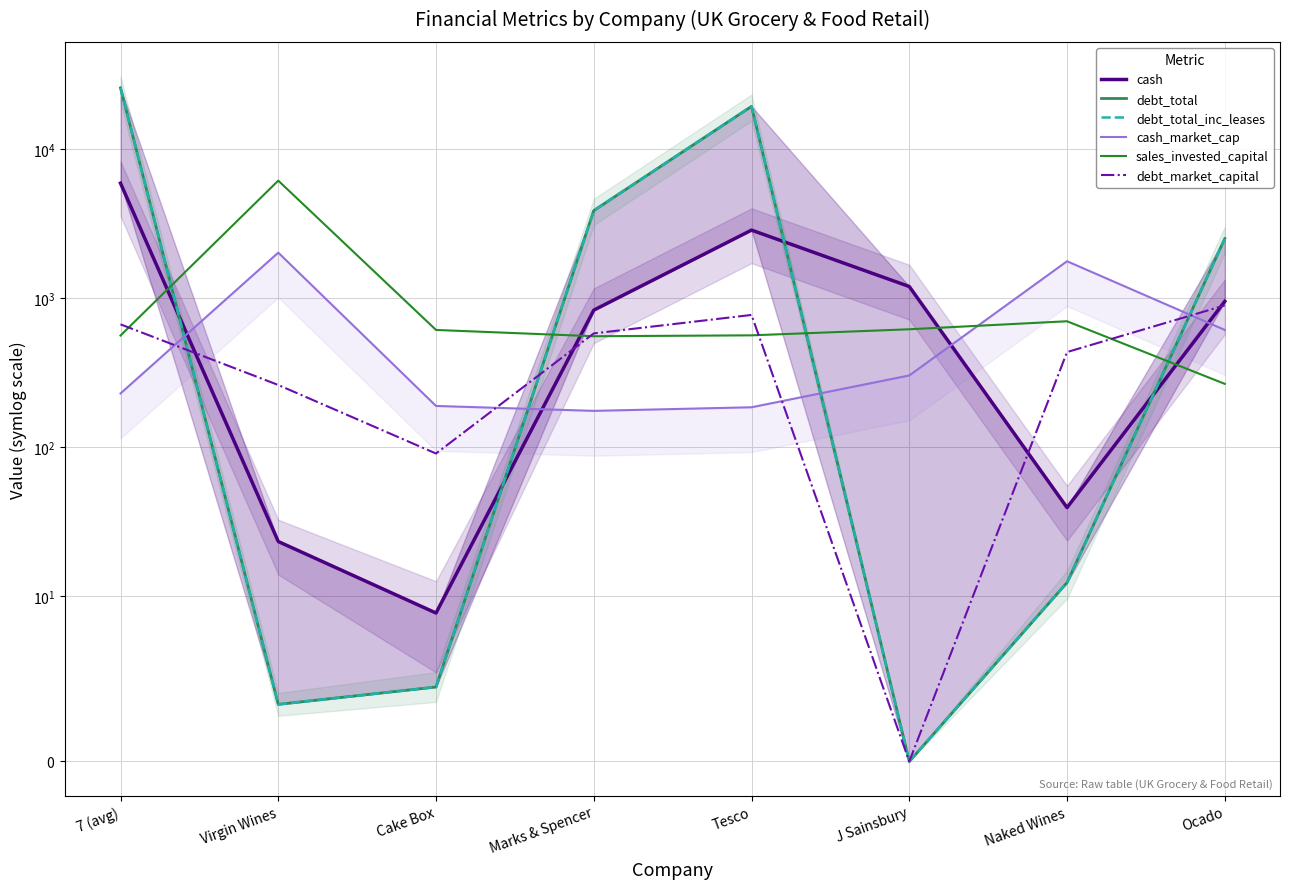

Which series has the largest total across all categories?

debt_total